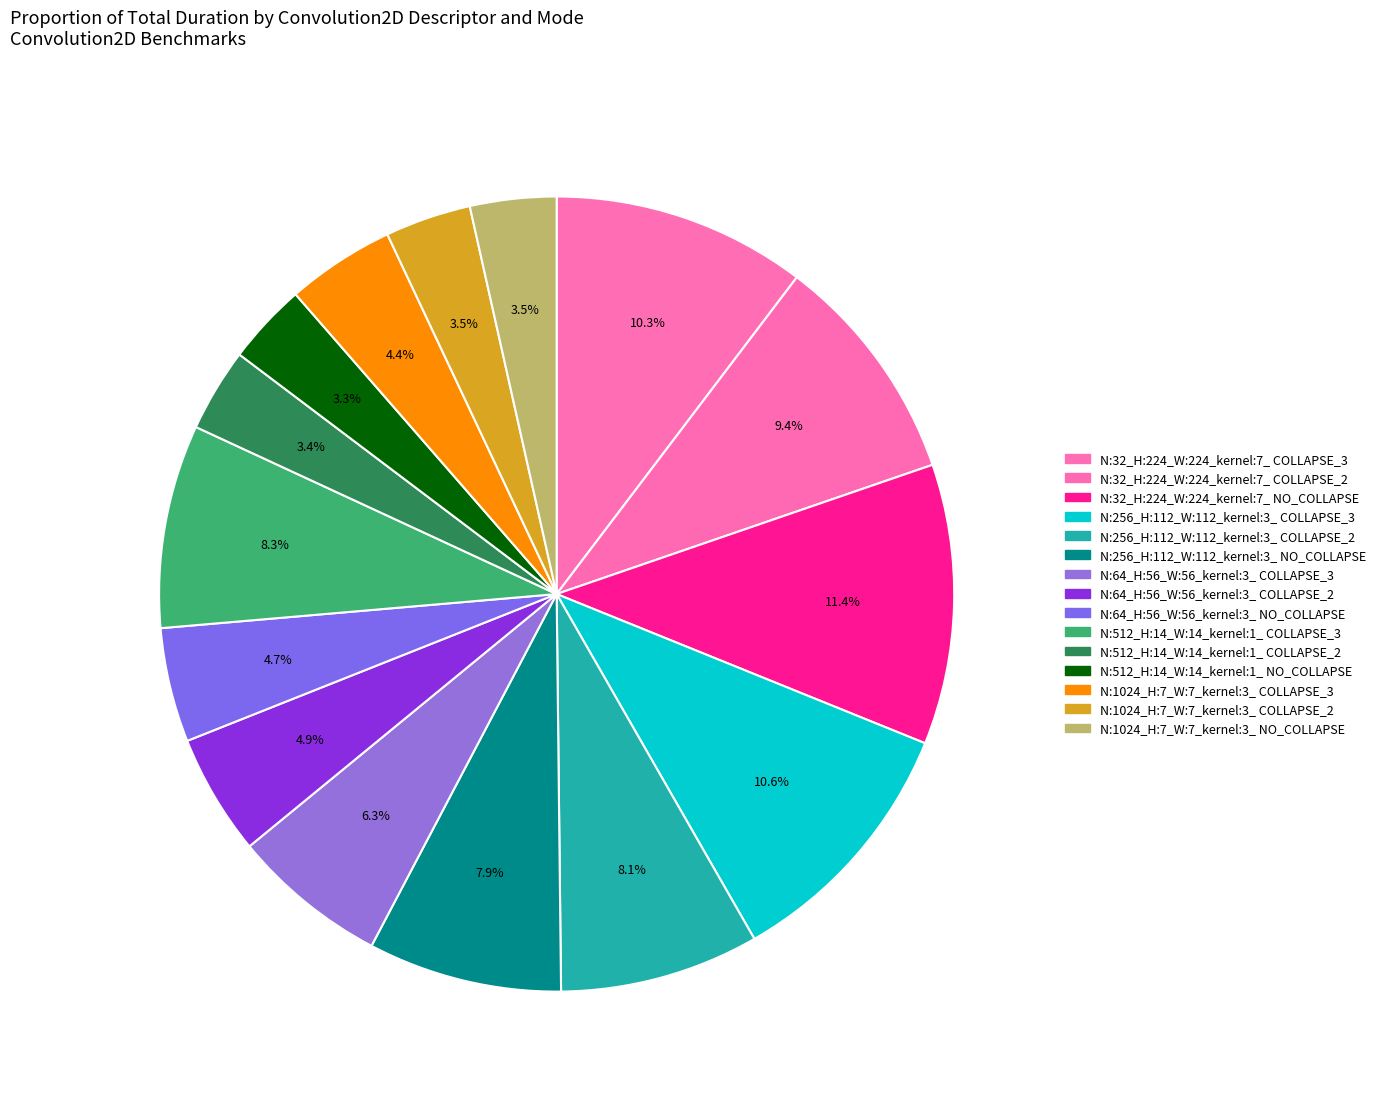

Which slice is the largest?

N:32_H:224_W:224_kernel:7_ NO_COLLAPSE